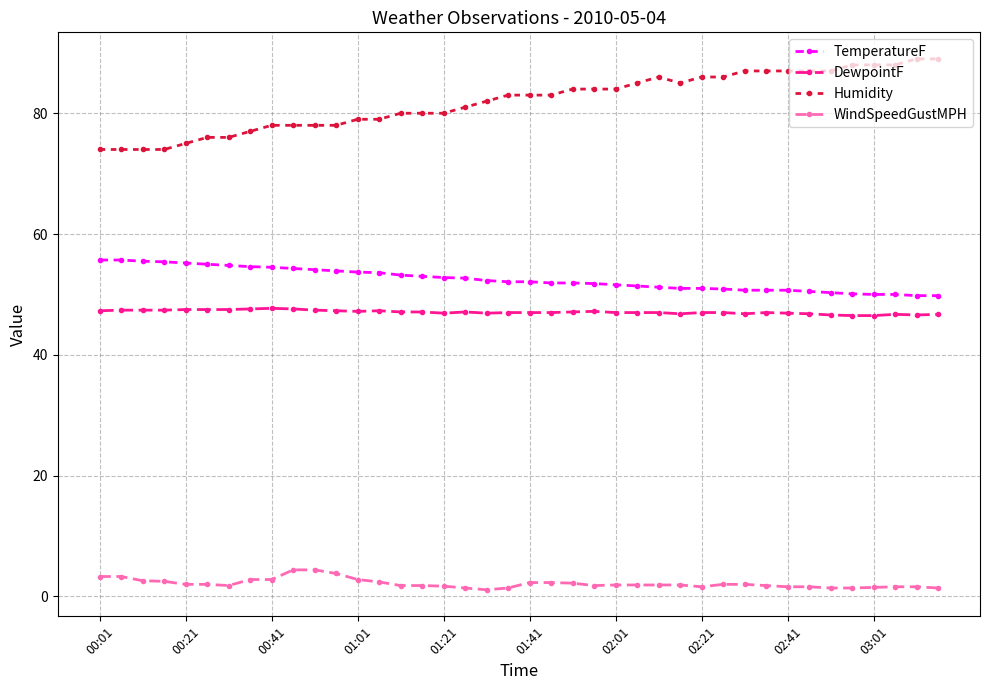

True or false: Humidity and TemperatureF intersect in this chart.

False